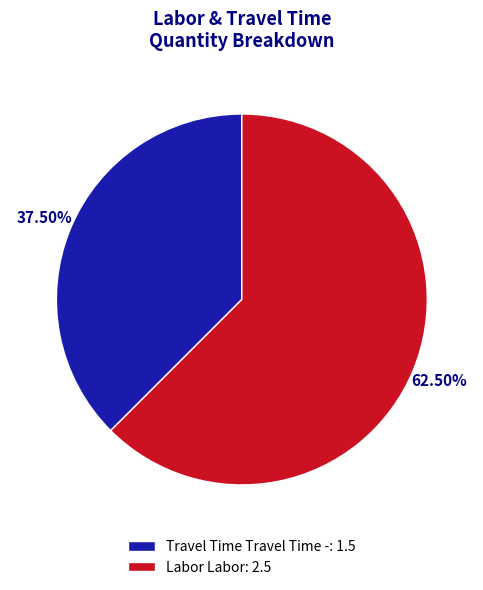

Which slice represents more than half of the pie?

Labor Labor